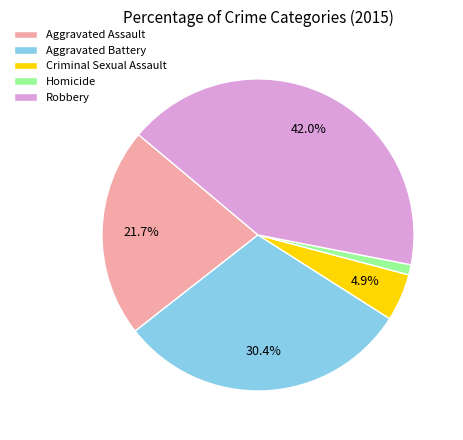

Between Aggravated Assault and Criminal Sexual Assault, which is larger?

Aggravated Assault